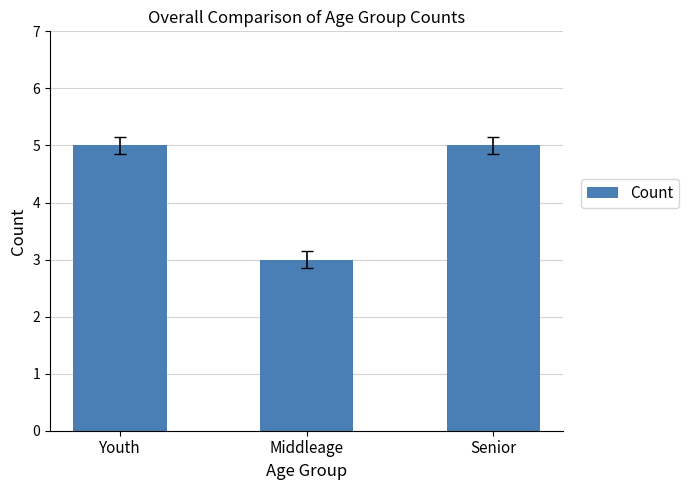

What is the label of the 1st bar from the right?

Senior